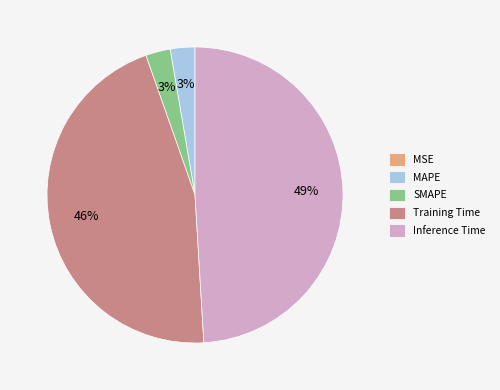

Which category has the biggest portion of the pie?

Inference Time